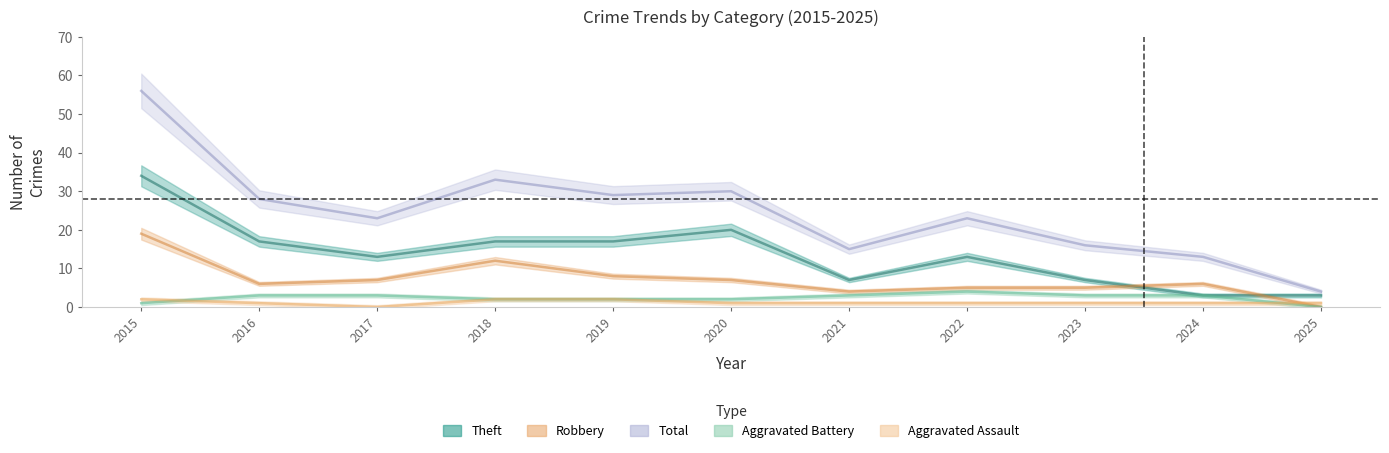

What is the maximum value for Aggravated Assault?

2